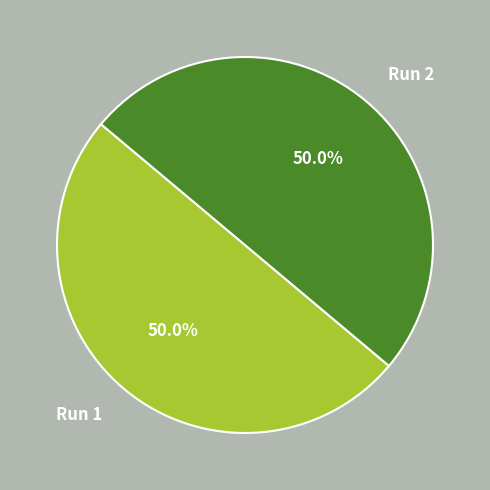

To the nearest percent, what is the combined percentage of Run 2 and Run 1?

100%